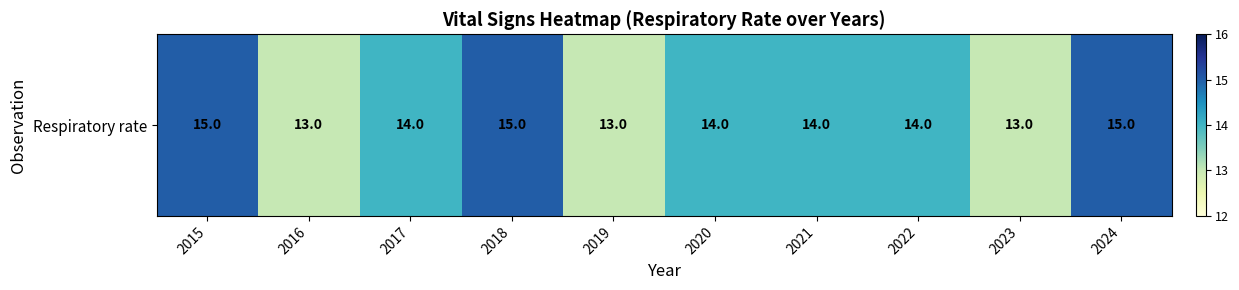

True or false: the data shows 24 at 2022.

False